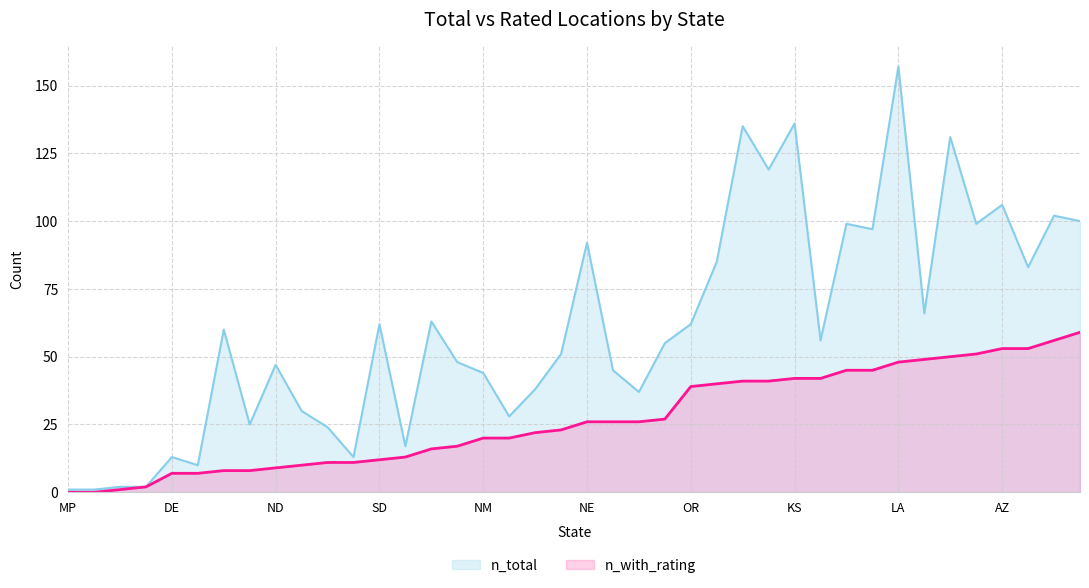

What is the highest value of the n_with_rating series?

59